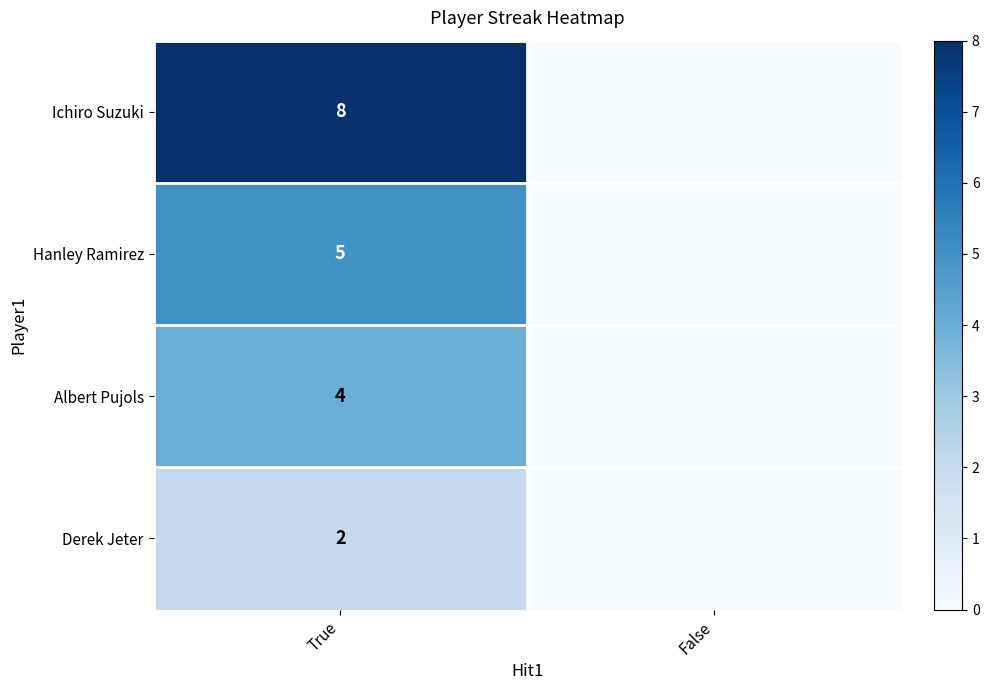

What is the difference between the highest and lowest values at True?

6